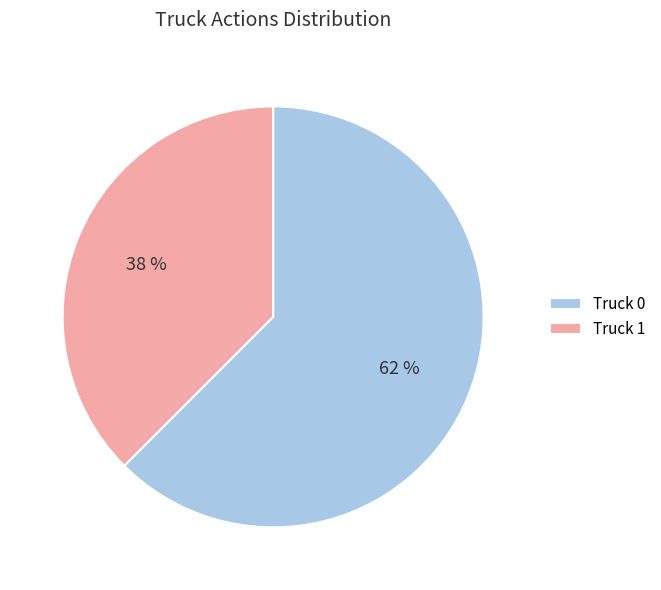

Is the sum of Truck 0 and Truck 1 greater than half?

Yes